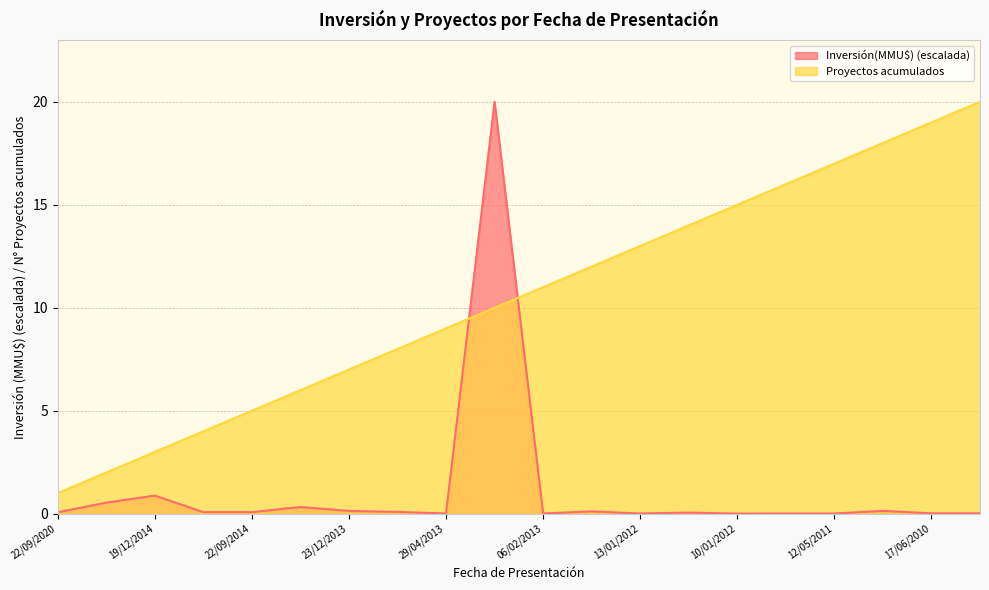

True or false: Proyectos acumulados has more than 2 interior local peaks.

False